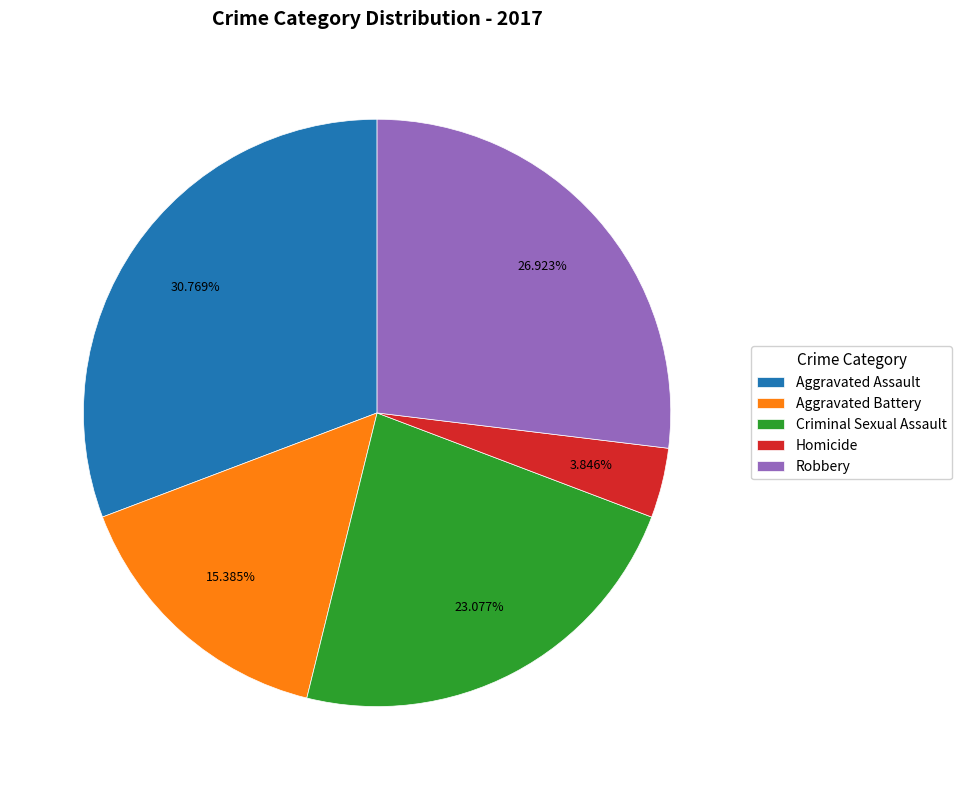

Is it true that Aggravated Battery is 2% of the pie?

False